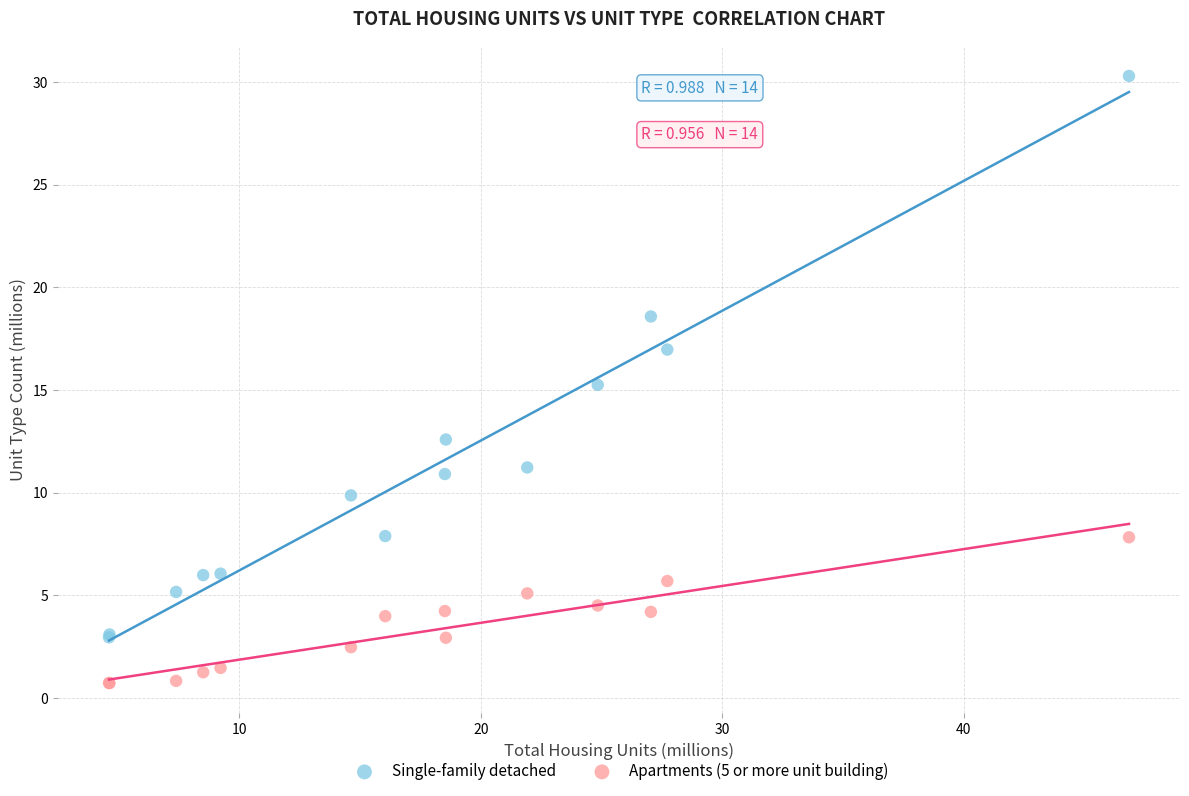

Which series has the largest Y range (max minus min)?

Single-family detached